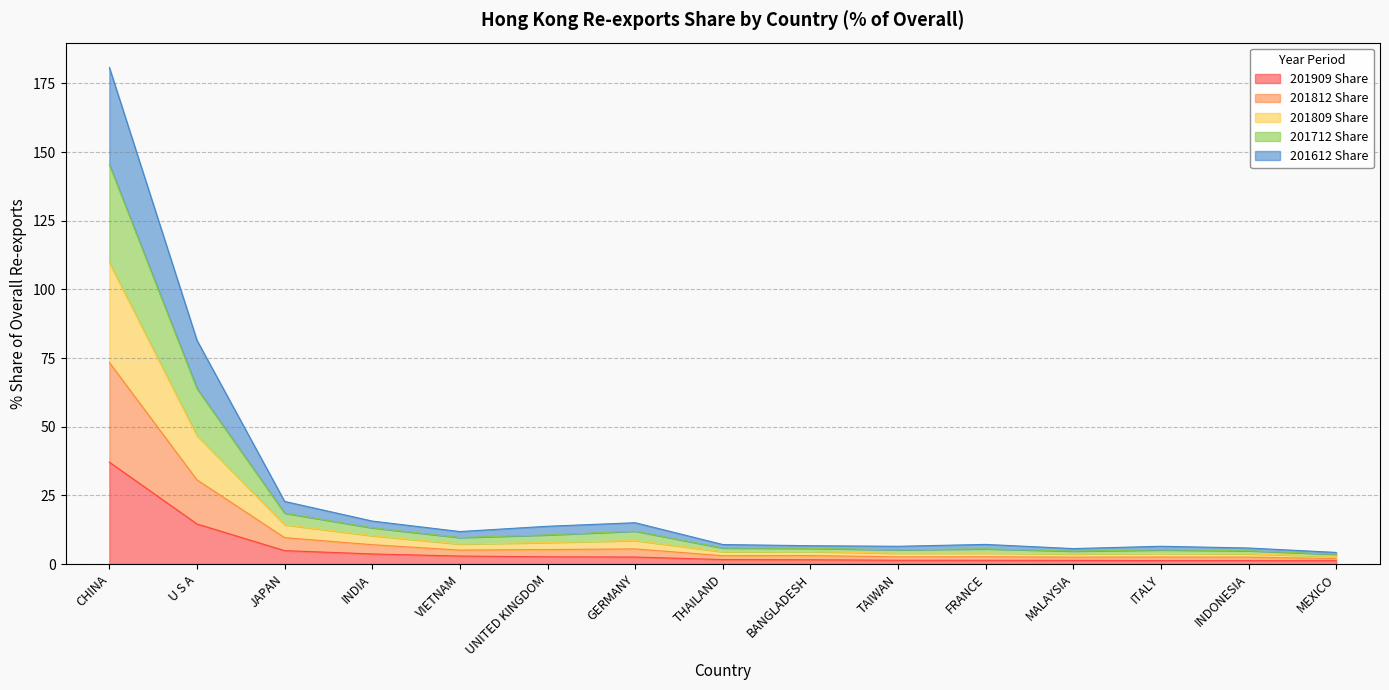

What is the difference between the highest and lowest values at ITALY?

5.2